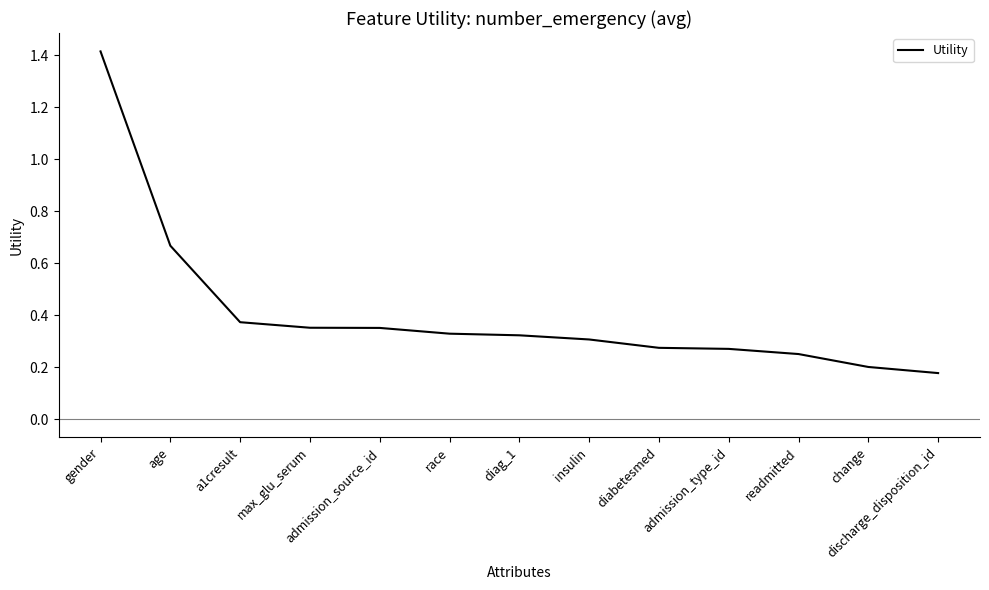

What is the difference between the values at race and gender?

1.1